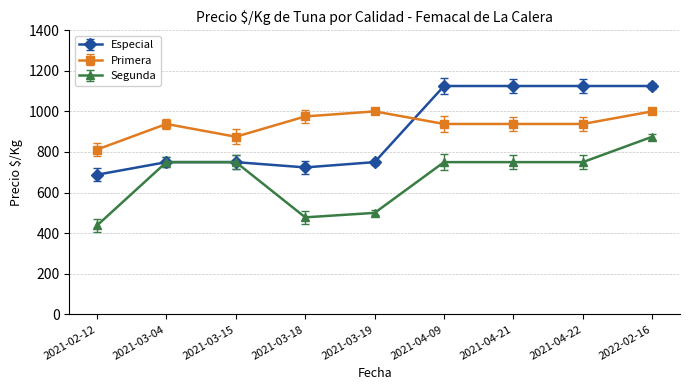

Reading right to left, transcribe all the data shown in this chart.

Especial: 1125	1125	1125	1125	750	724	750	750	688
Primera: 1000	938	938	938	1000	975	875	938	812
Segunda: 875	750	750	750	500	478	750	750	438